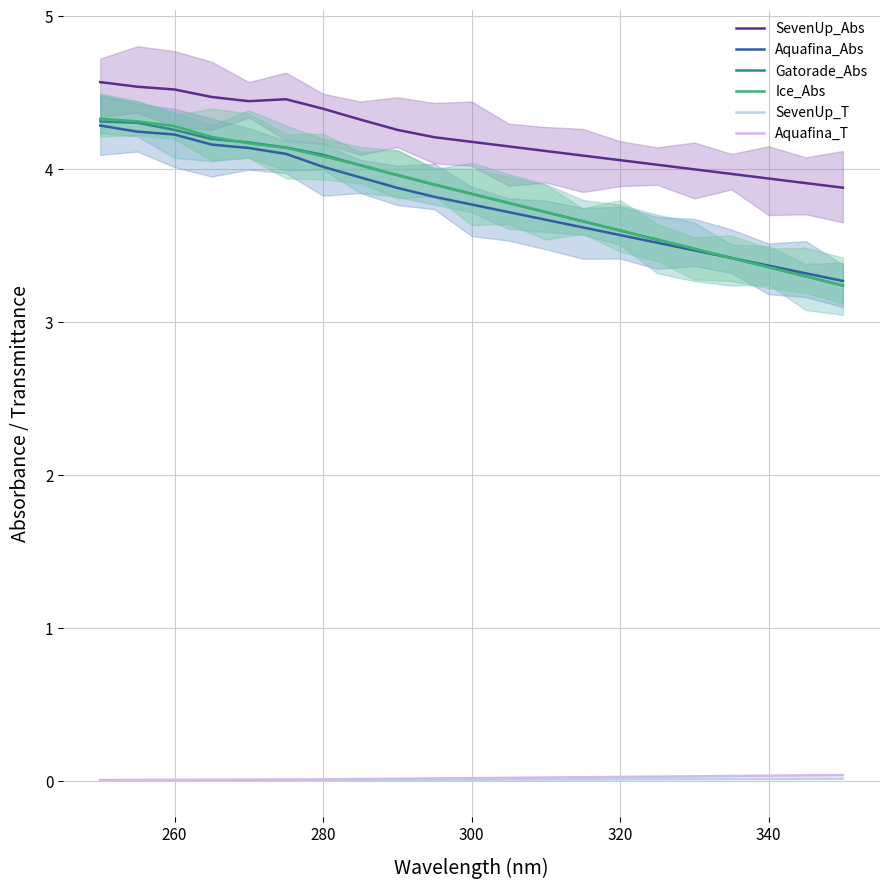

The Aquafina_T series shows 0.0 at 300. True or false?

False